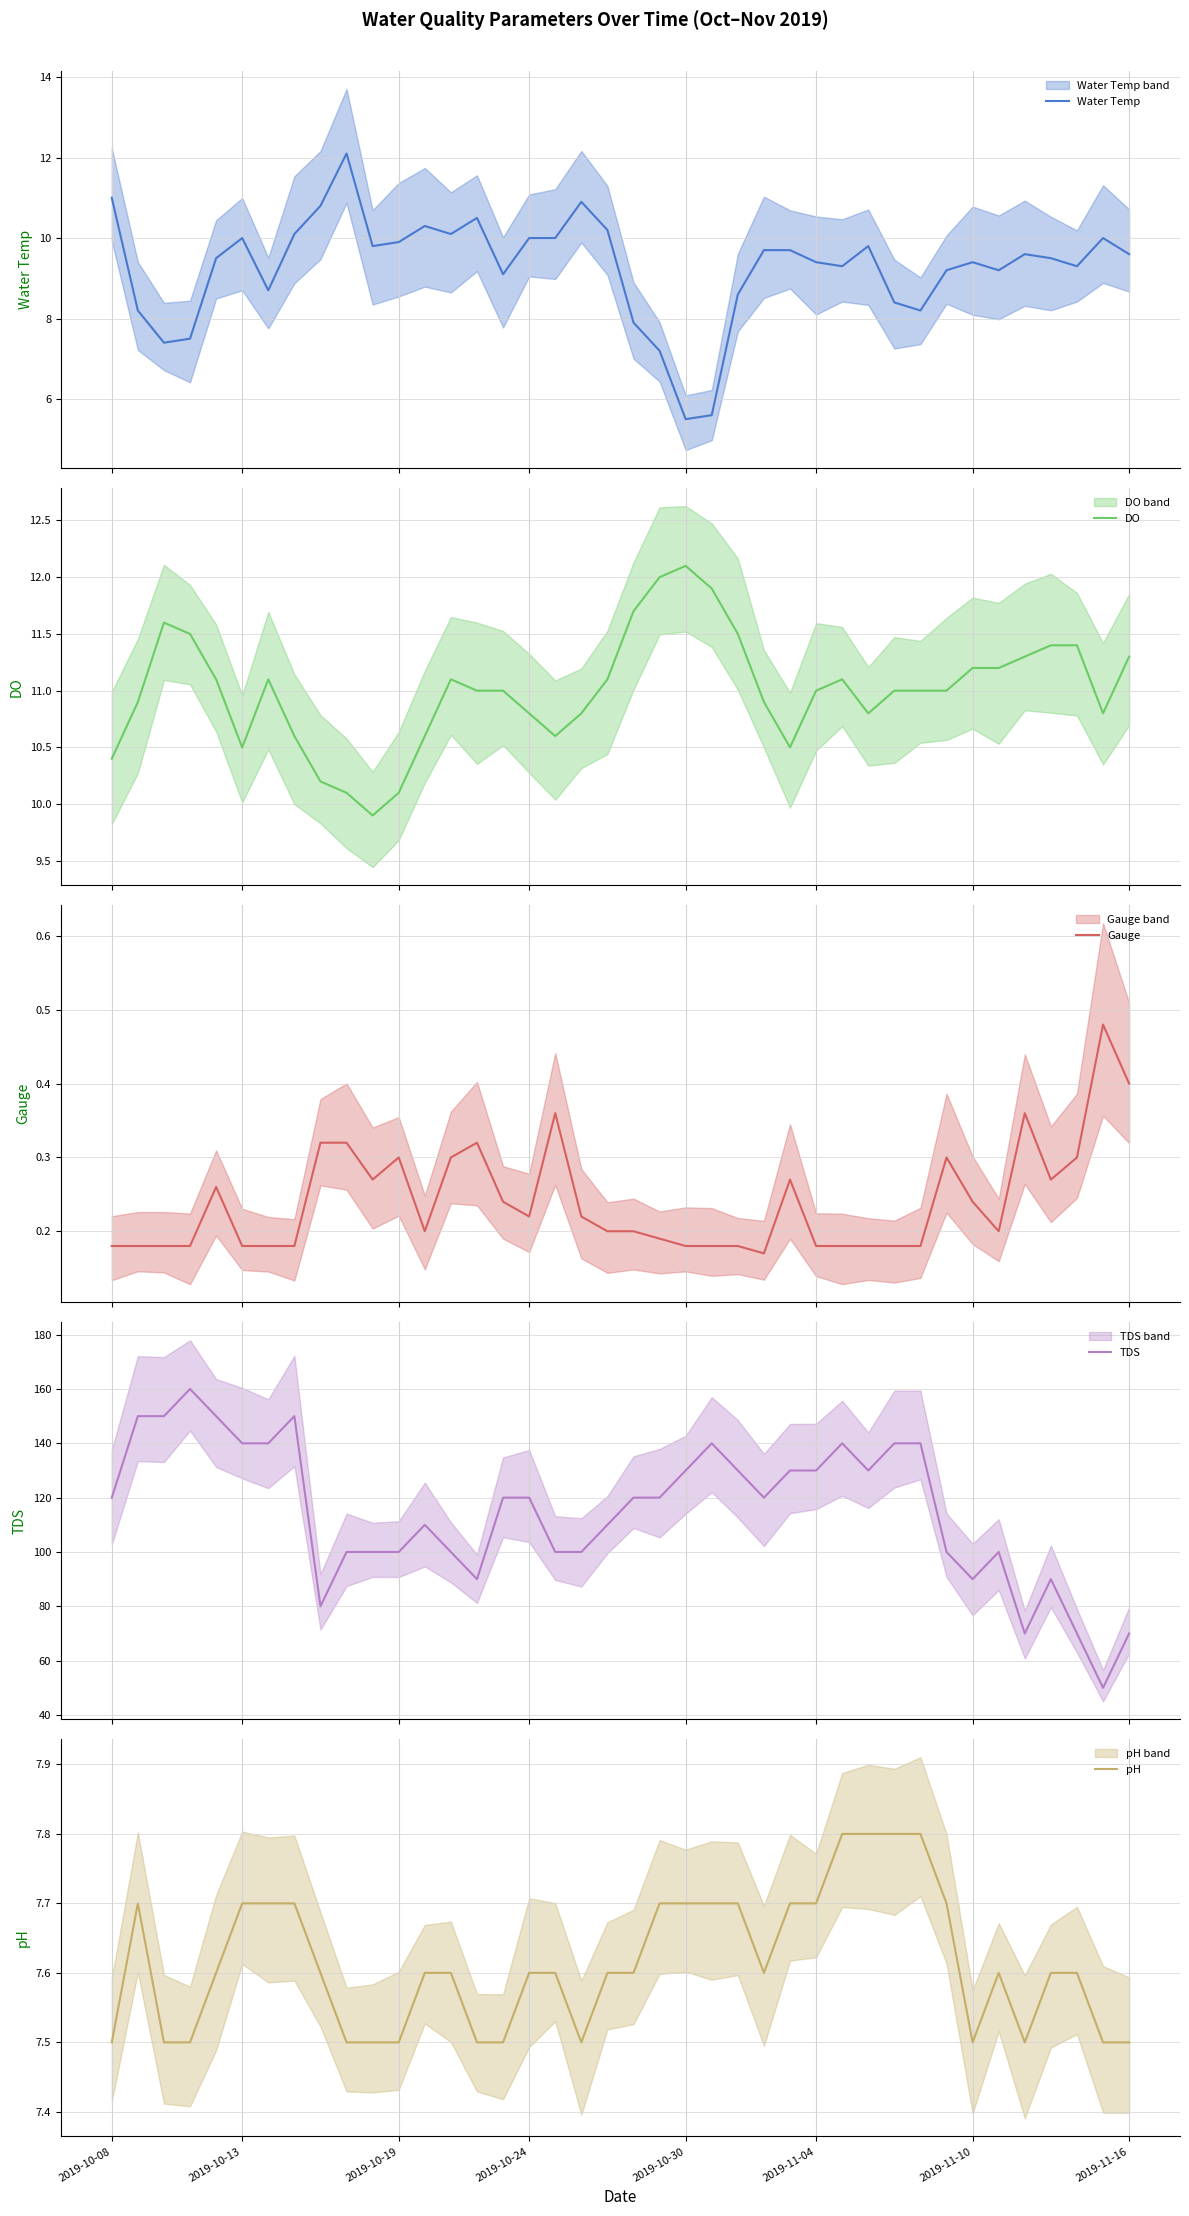

How many values in the DO series exceed 11?

18